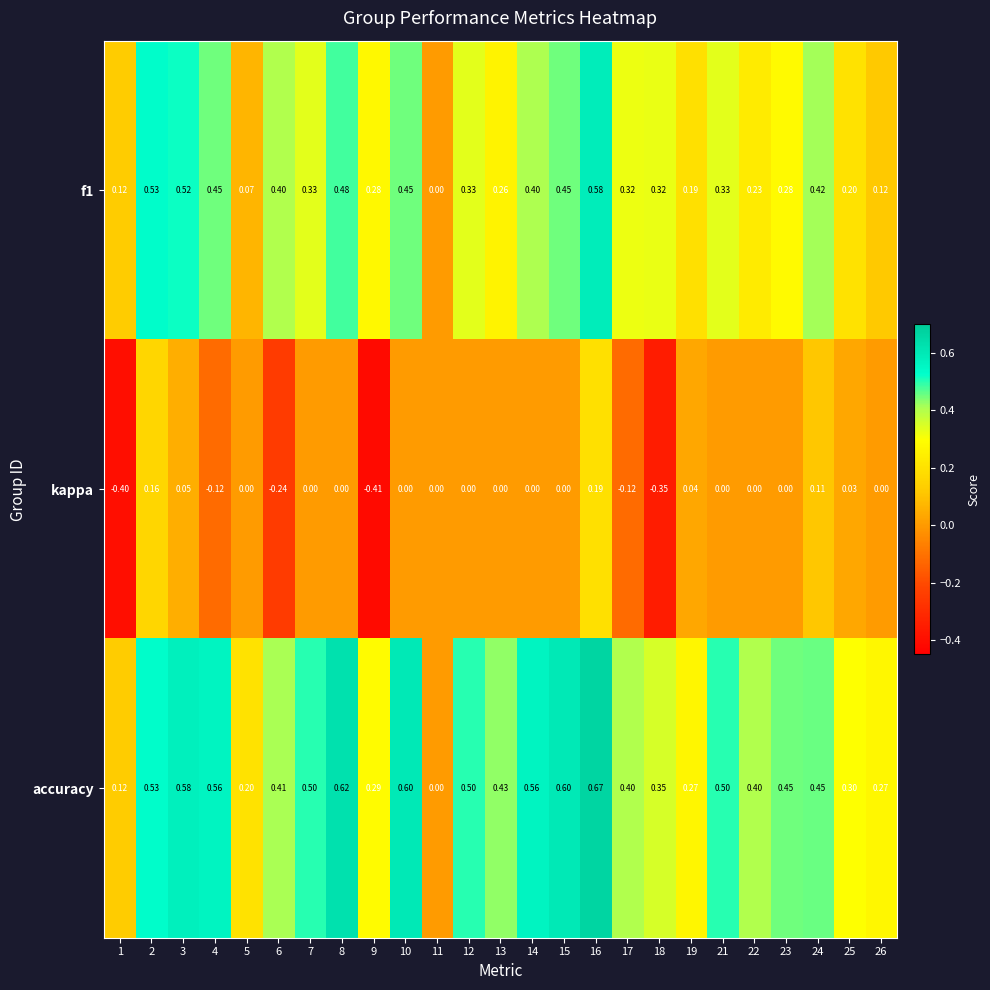

Which series changed the most between 16 and 19?

accuracy